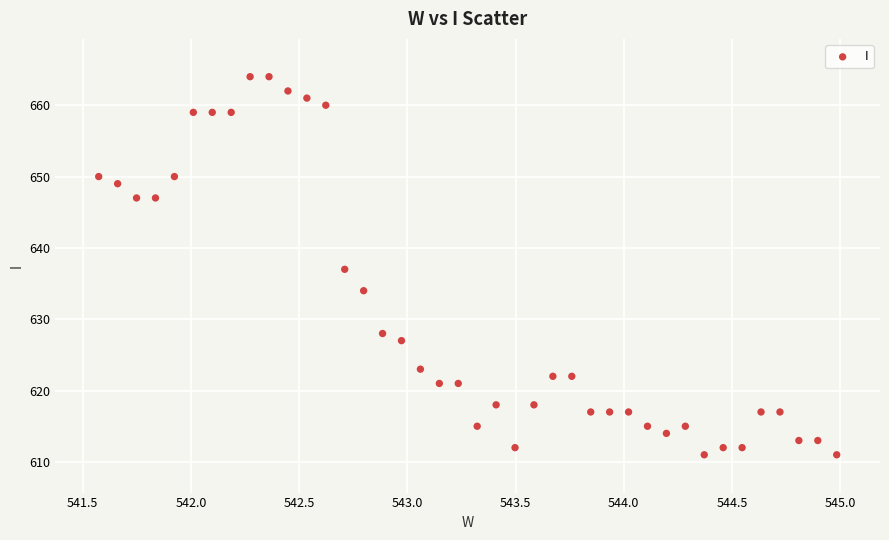

What is the range of Y values (max minus min)?

53